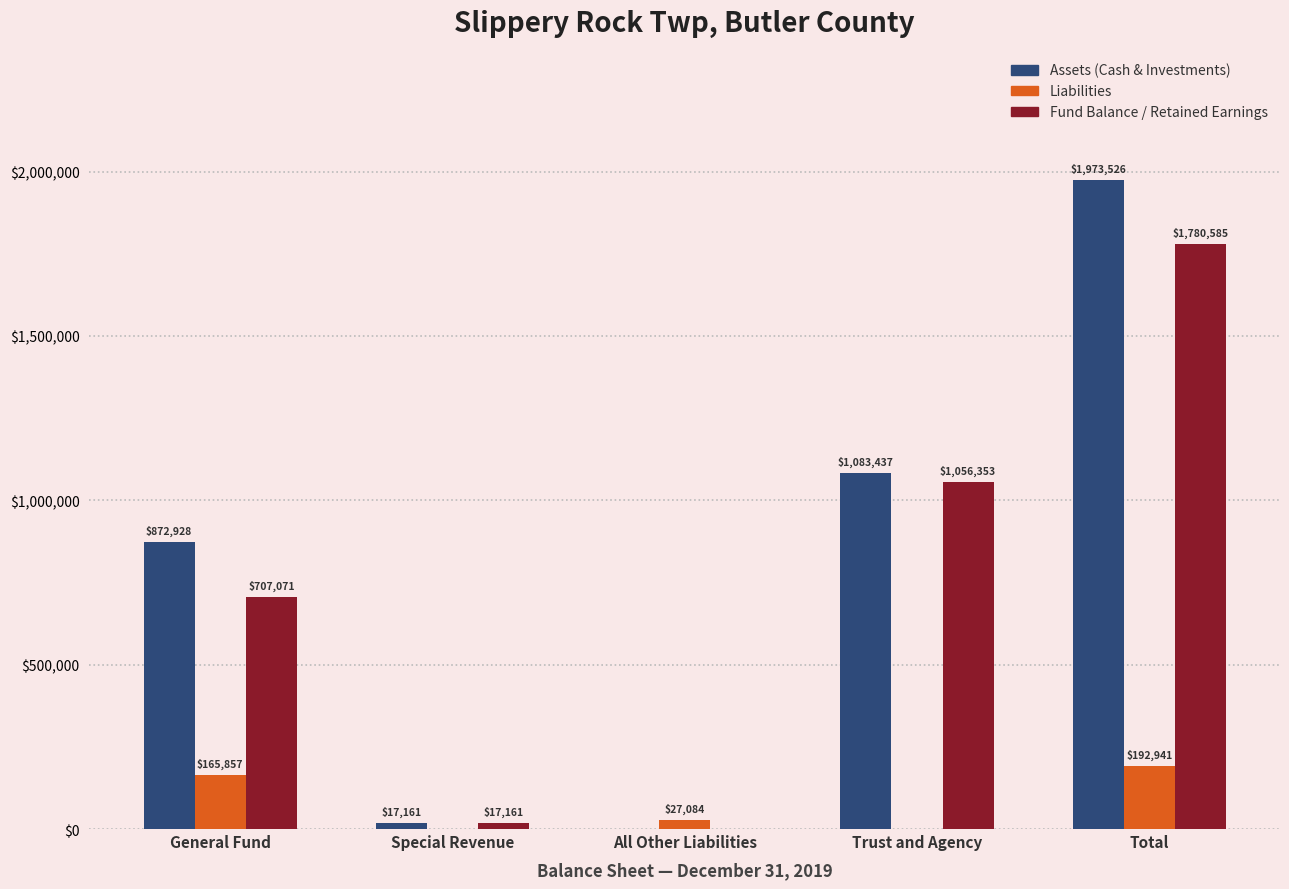

Which series has the largest range (max minus min)?

Assets (Cash & Investments)